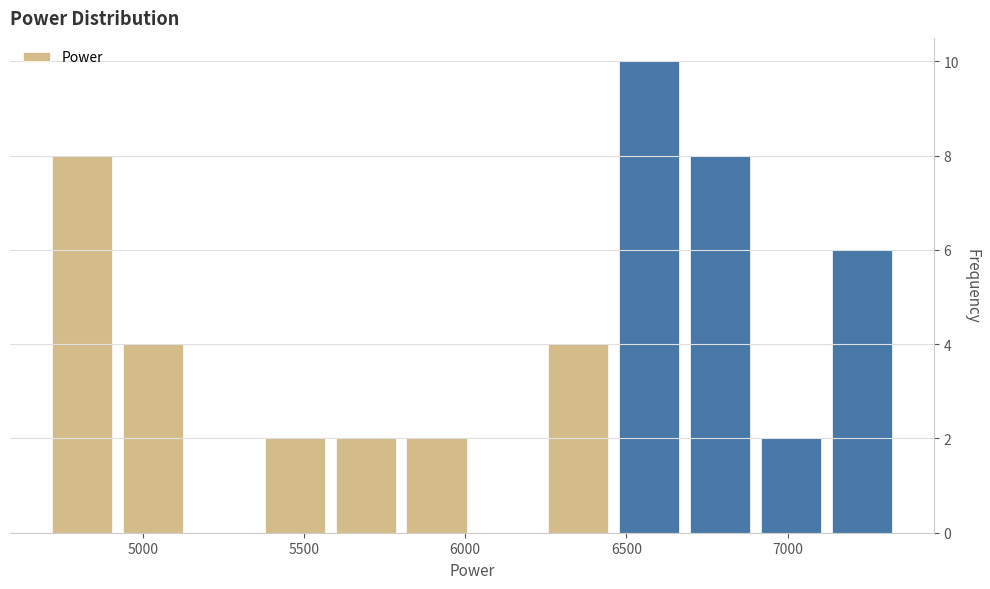

Reading left to right, list every bar in this chart as the range it spans on the x-axis followed by its height. Neither the bar edges nor the heights are printed on the chart, so give them approximately, as read against the axes.

4700 to 4900: 8
4900 to 5150: 4
5150 to 5350: 0
5350 to 5600: 2
5600 to 5800: 2
5800 to 6000: 2
6000 to 6250: 0
6250 to 6450: 4
6450 to 6700: 10
6700 to 6900: 8
6900 to 7100: 2
7100 to 7350: 6